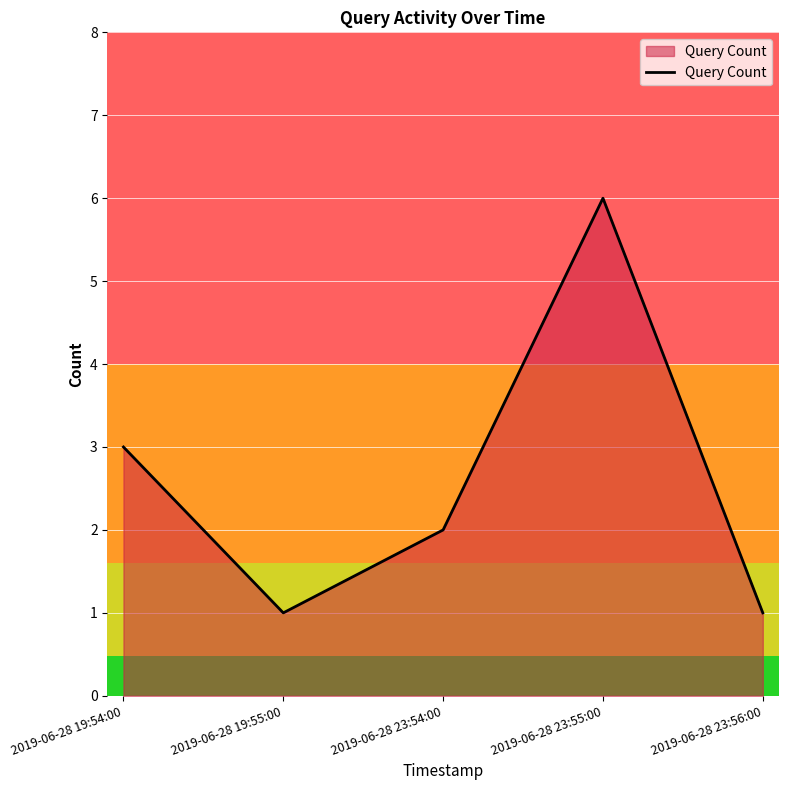

Is it true that the value at 2019-06-28 23:55:00 is 6?

True